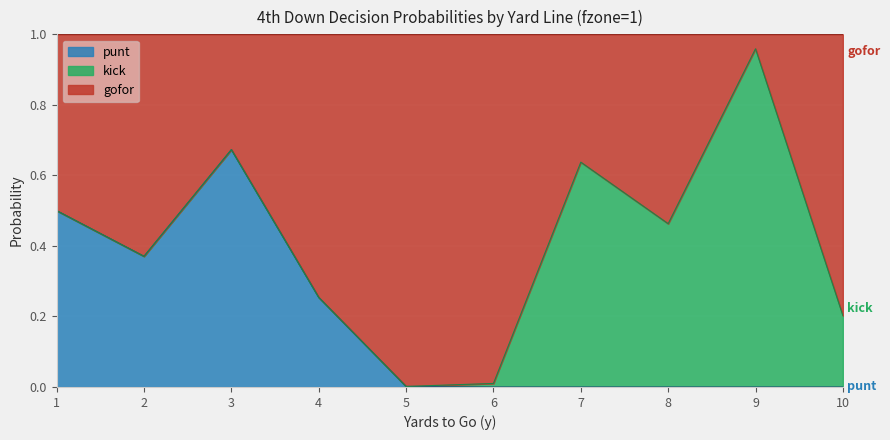

At which label does punt reach its peak?

3